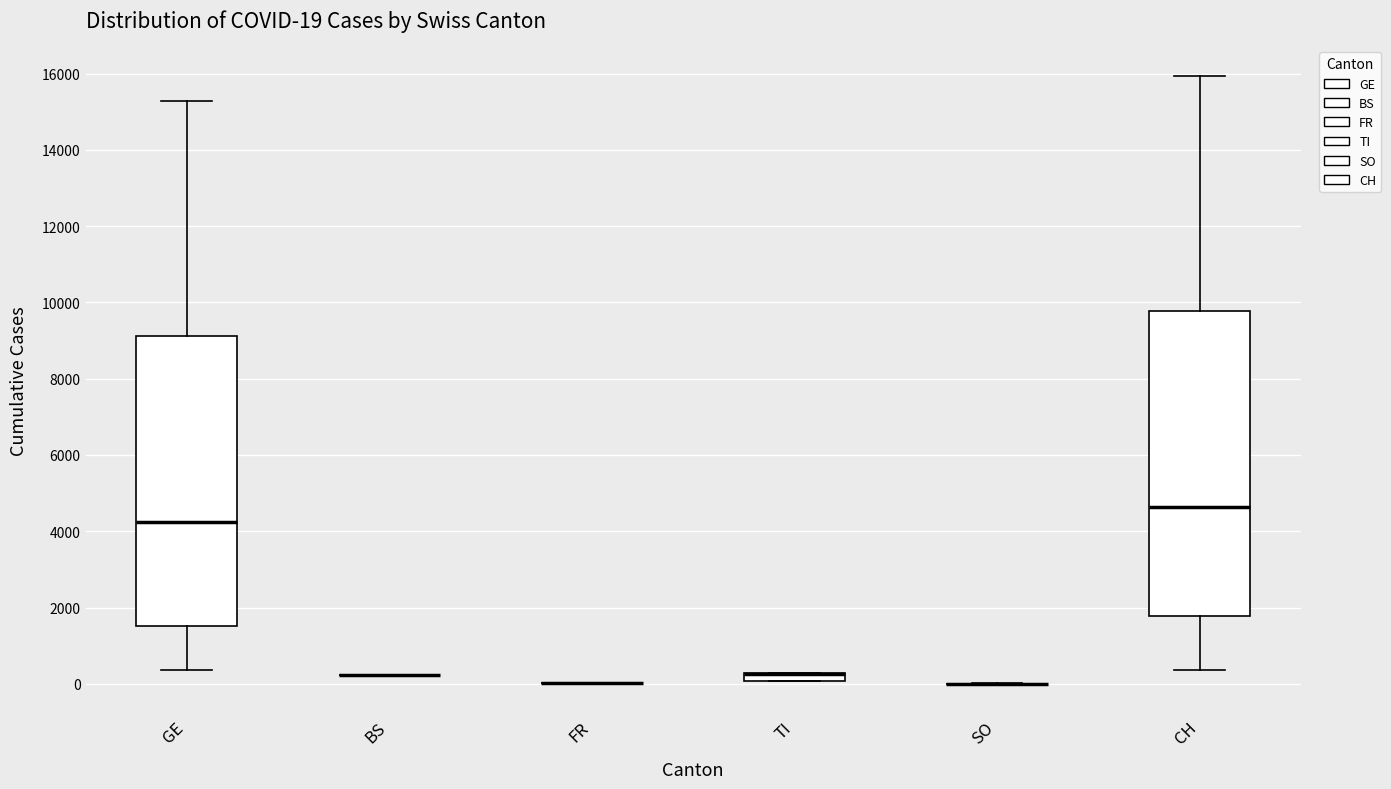

Comparing the boxes themselves (not the whiskers), which one is the tallest?

CH